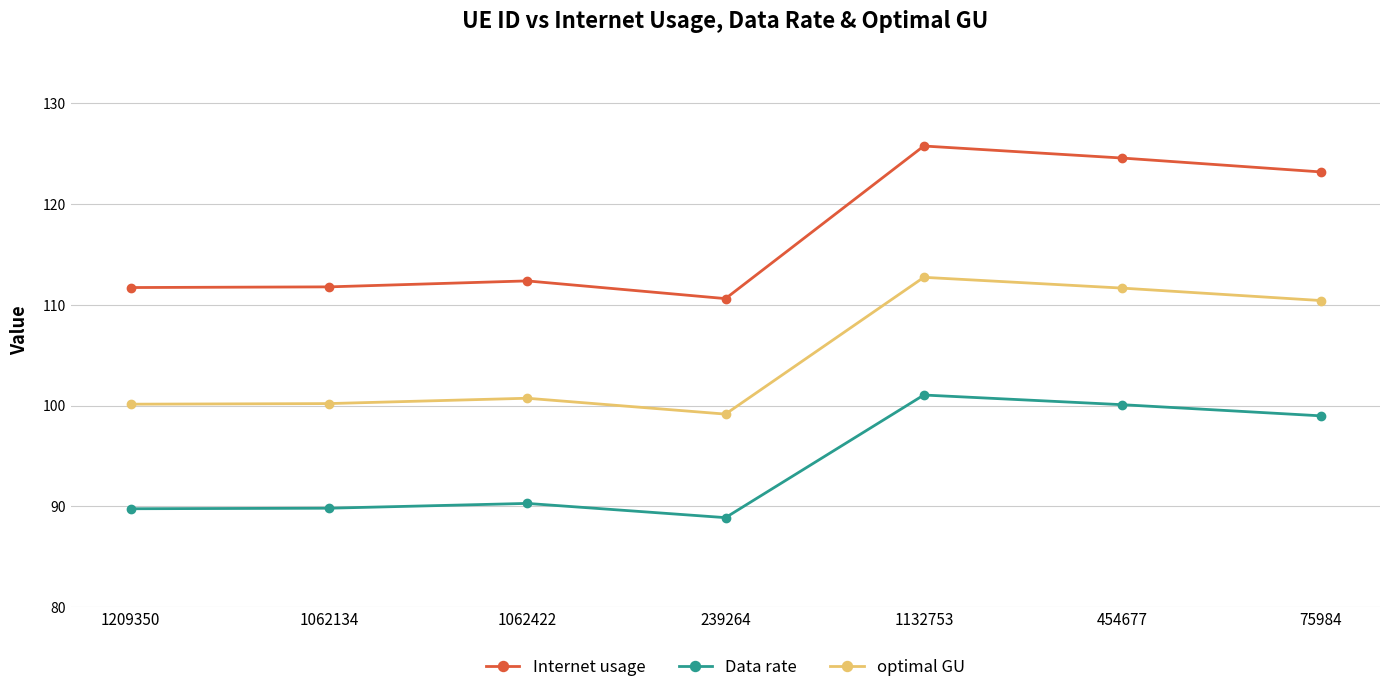

What is the label of the 4th point from the left?

239264